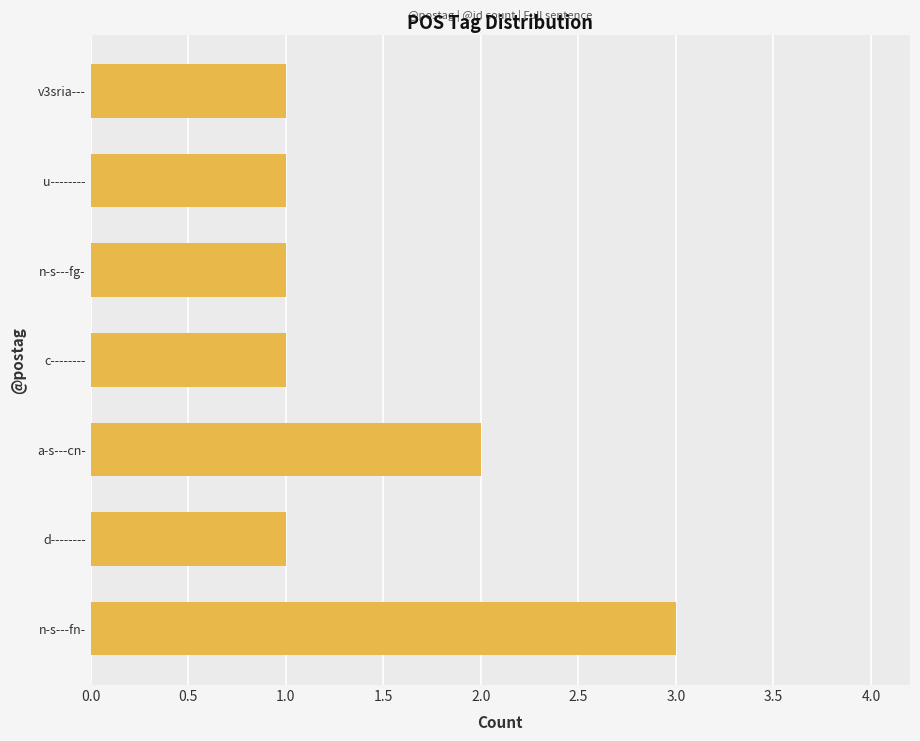

Reading bottom to top, extract all data points from this chart.

3	1	2	1	1	1	1